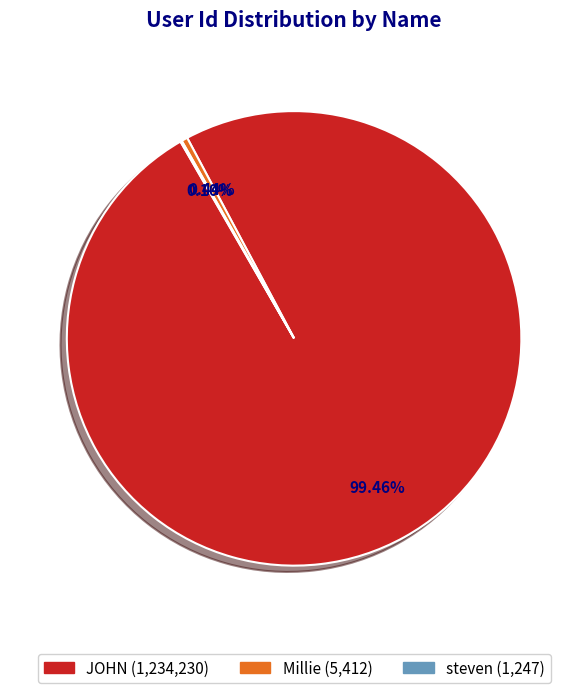

To the nearest percent, what is the difference between the largest and smallest slice percentages?

99%